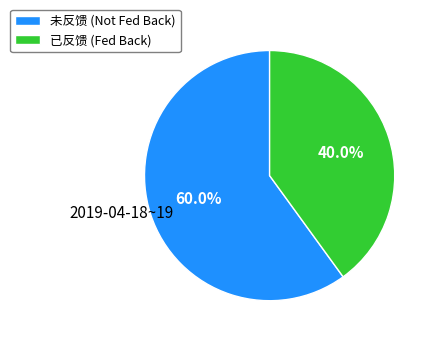

Is there a majority slice in this chart?

Yes